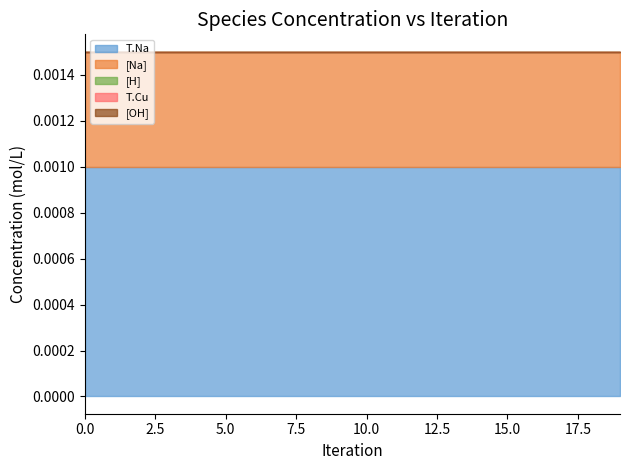

Does the chart have visible grid lines?

No